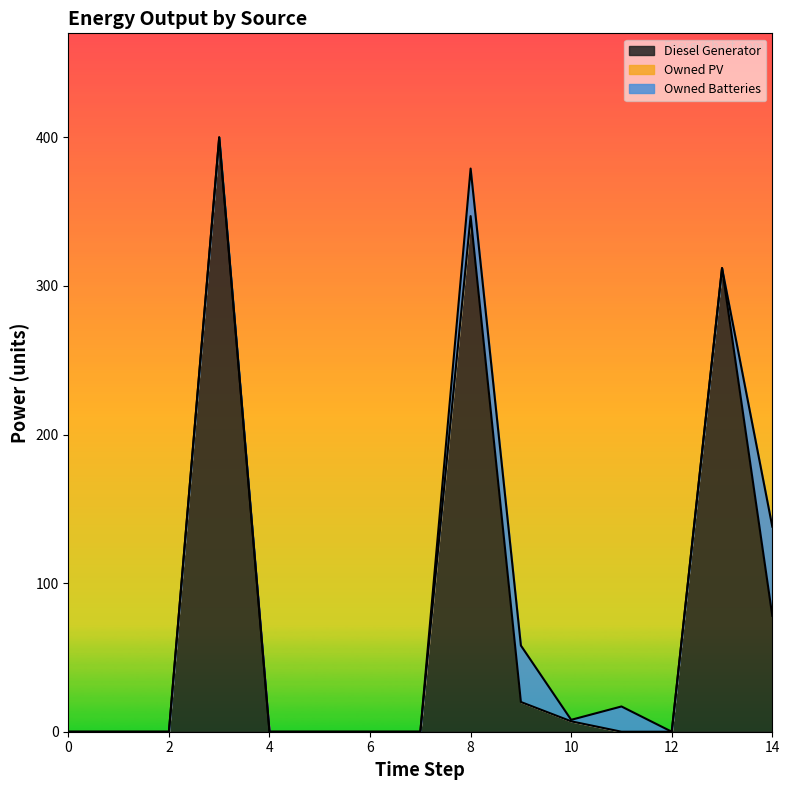

At 12, list the series in order from smallest to largest.

Diesel Generator, Owned PV, Owned Batteries